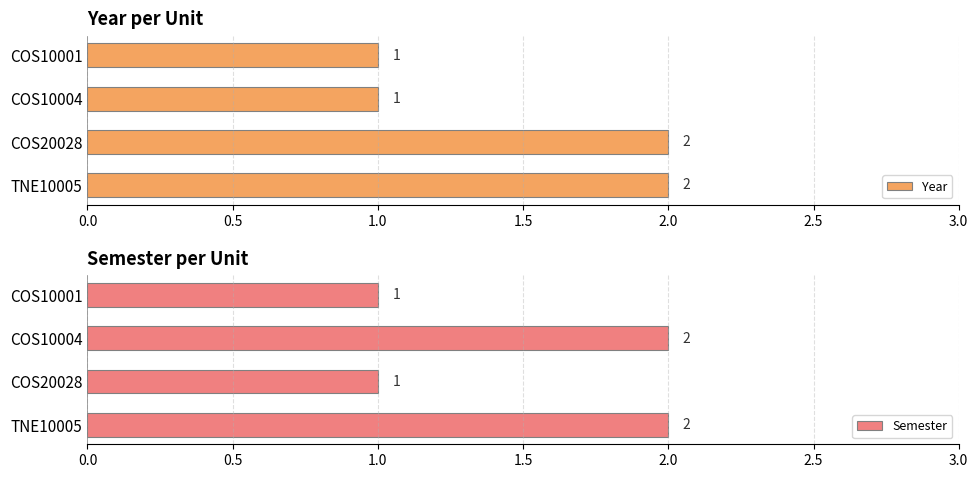

What is the sum of the Semester values at COS20028 and COS10001?

2